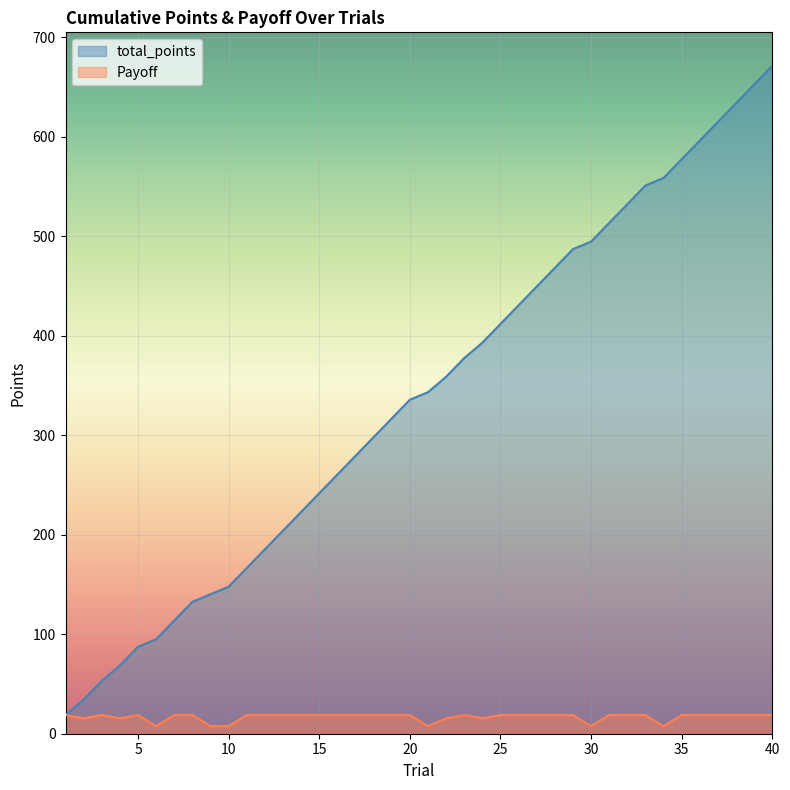

True or false: total_points and Payoff intersect in this chart.

False